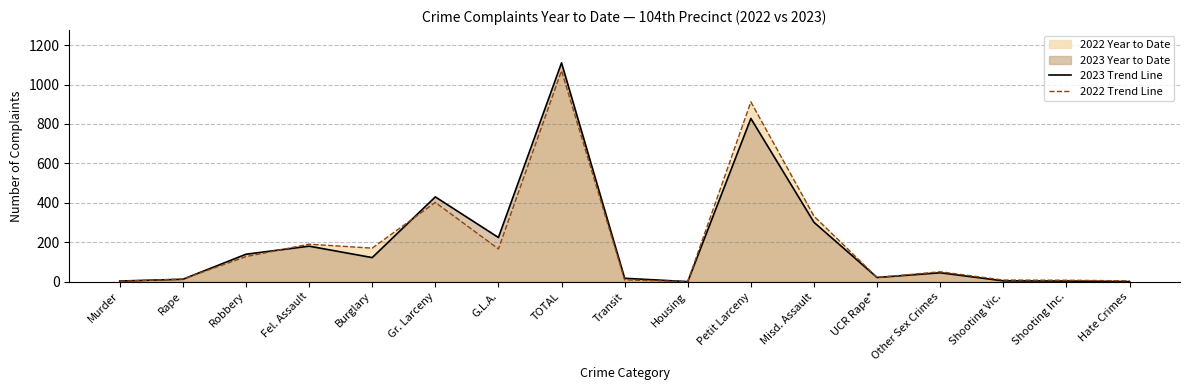

Does the chart display data point markers on the line(s)?

No